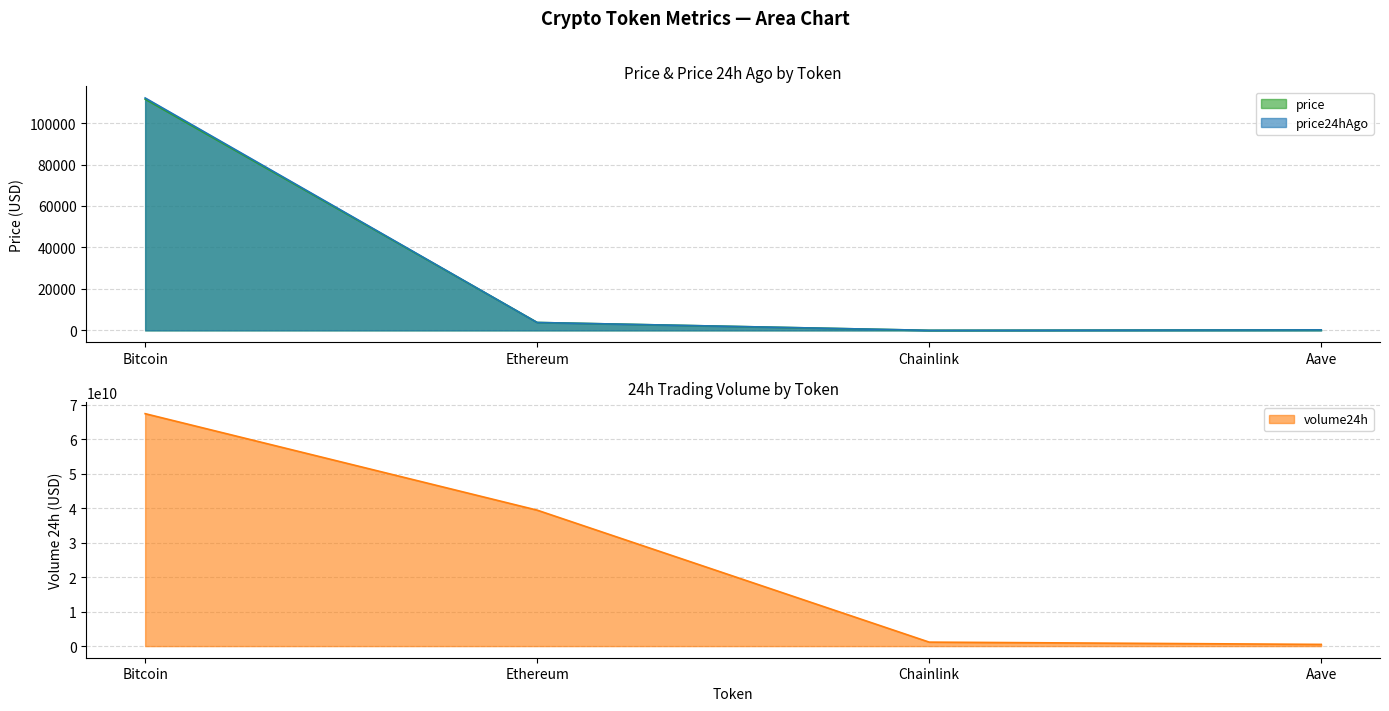

Between Aave and Bitcoin, which is larger?

Bitcoin